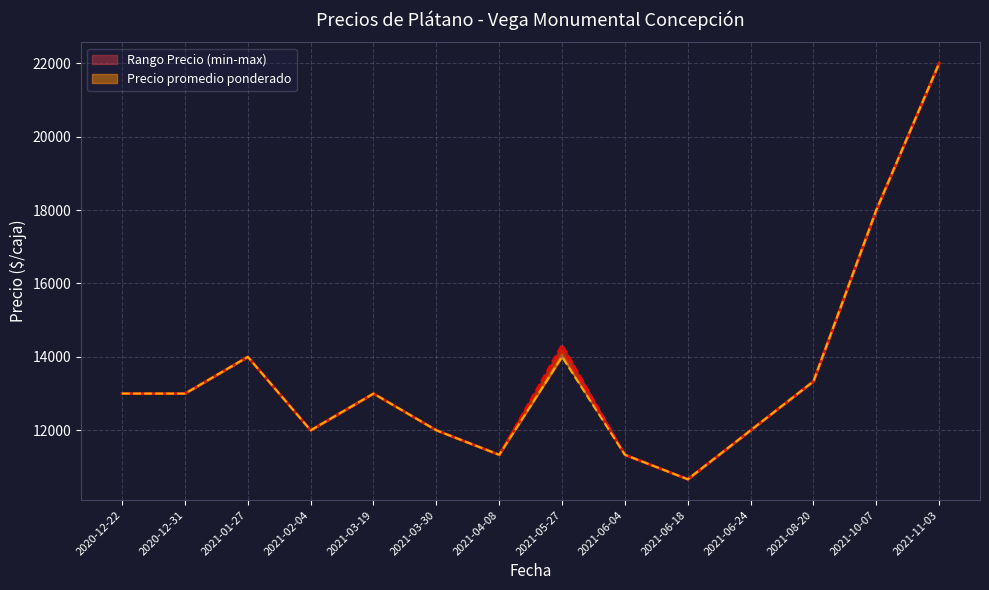

What is the maximum value for Precio promedio ponderado?

22000.0